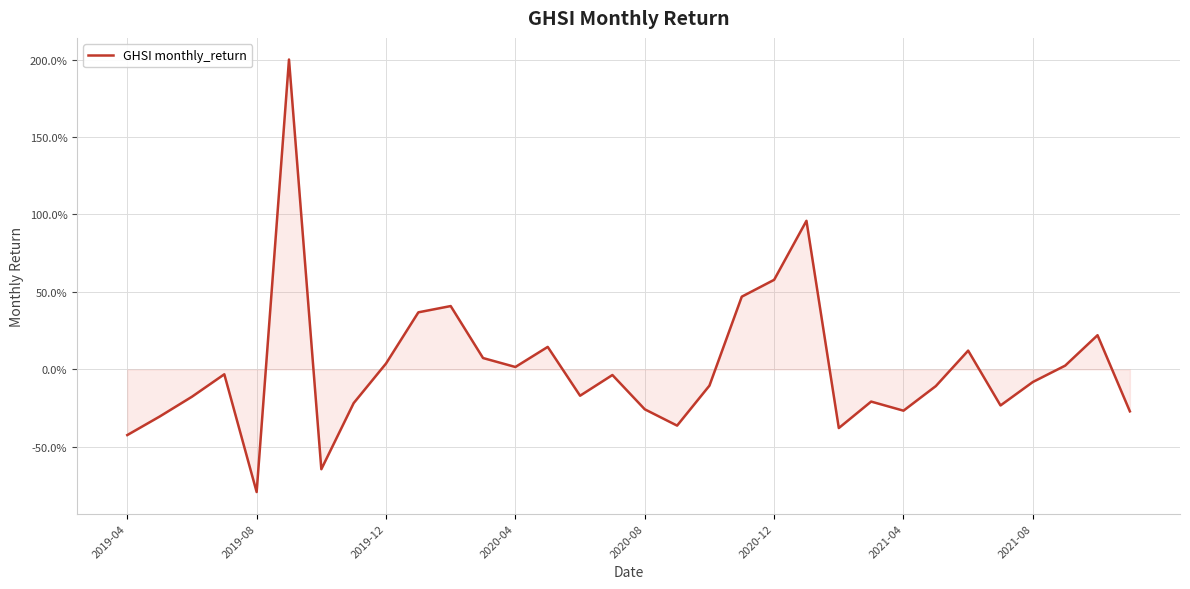

Does the chart display data point markers on the line(s)?

No